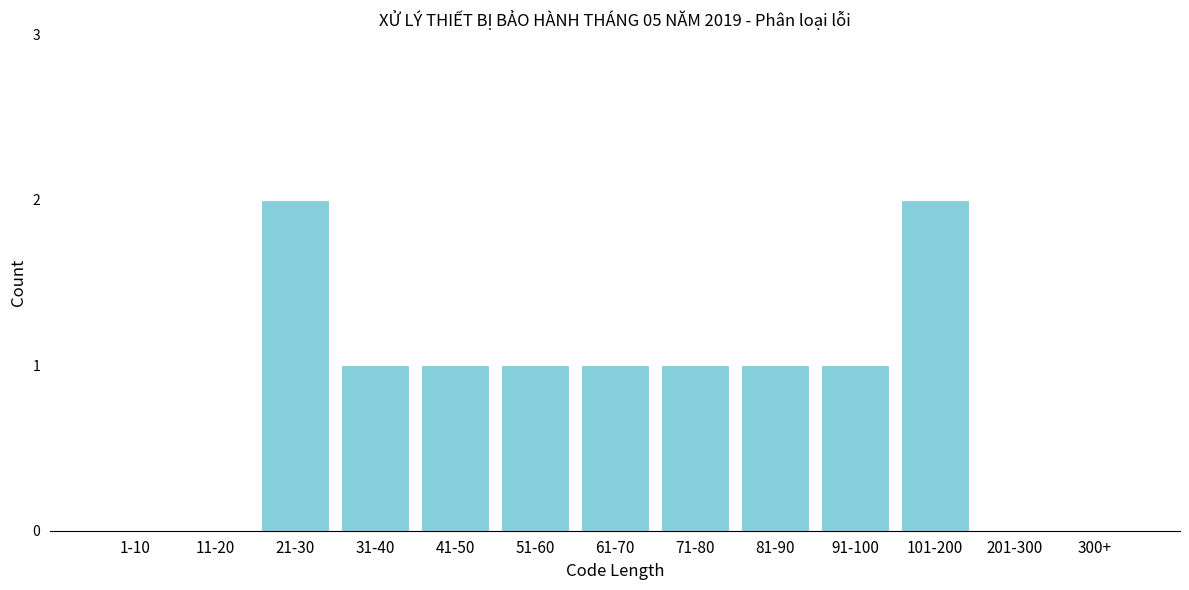

Reading left to right, extract all data points from this chart.

1-10=0	11-20=0	21-30=2	31-40=1	41-50=1	51-60=1	61-70=1	71-80=1	81-90=1	91-100=1	101-200=2	201-300=0	300+=0